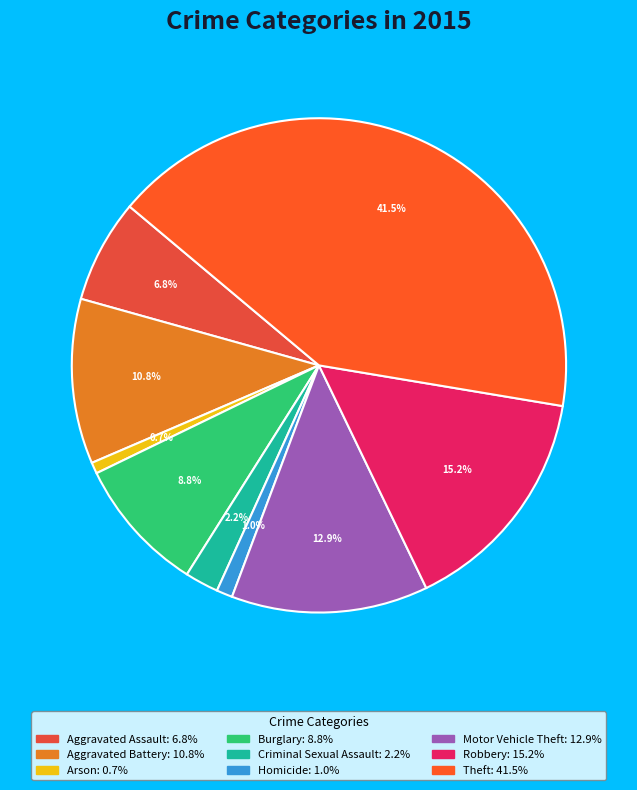

Which slice is the largest?

Theft